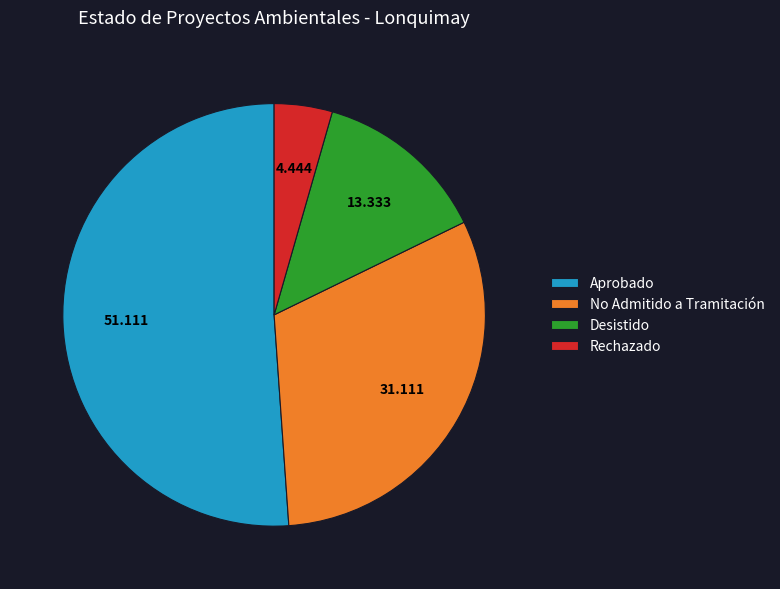

Combined, do Aprobado and Rechazado account for over 50%?

Yes